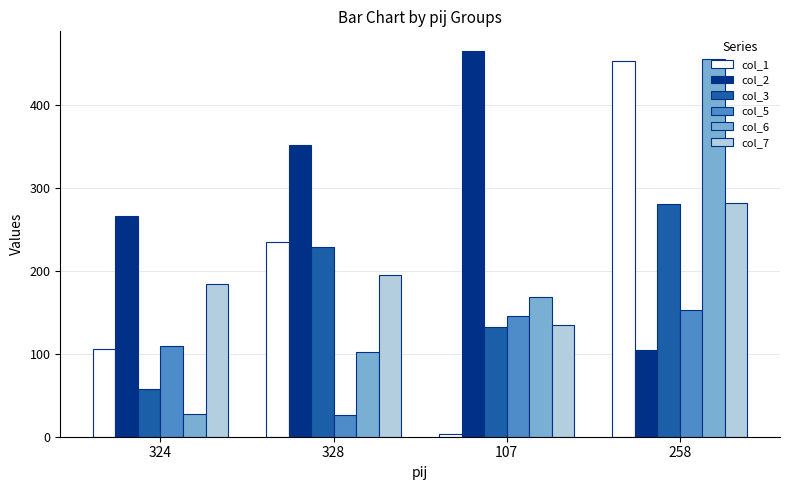

Is the value of col_5 at 328 greater than the value of col_1 at 328?

No